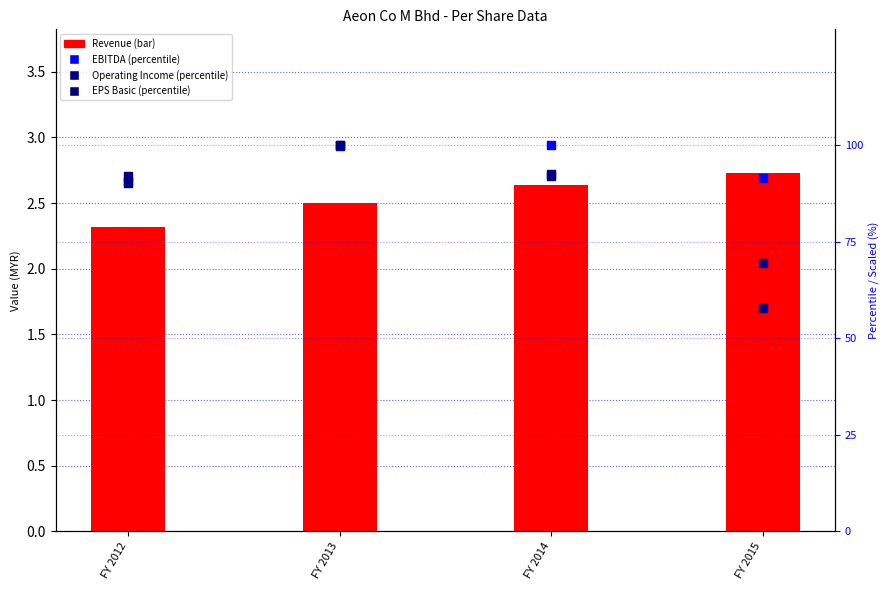

Which series contains the highest Y value?

EBITDA